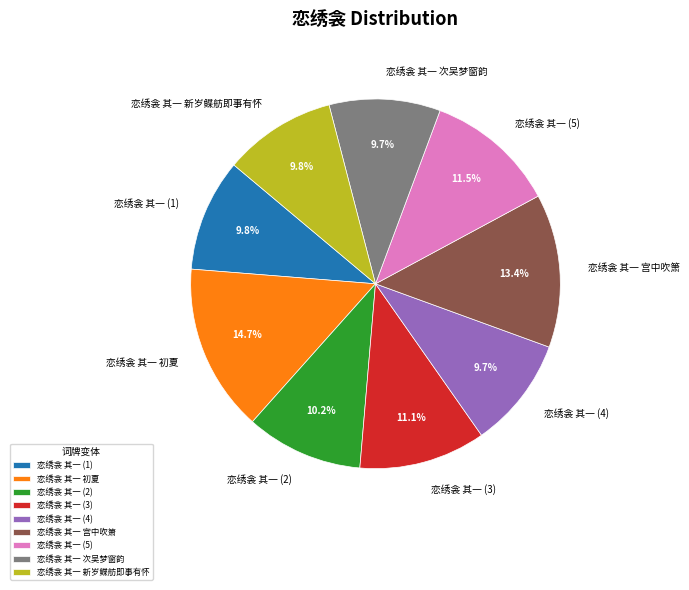

Which has a higher value, 恋绣衾 其一 (5) or 恋绣衾 其一 (4)?

恋绣衾 其一 (5)